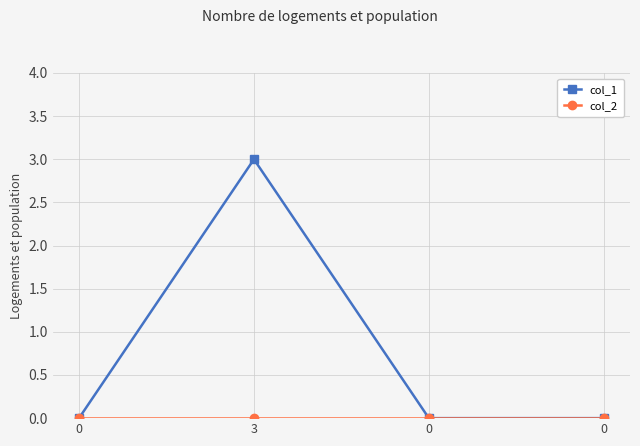

Which series has the largest range (max minus min)?

col_1